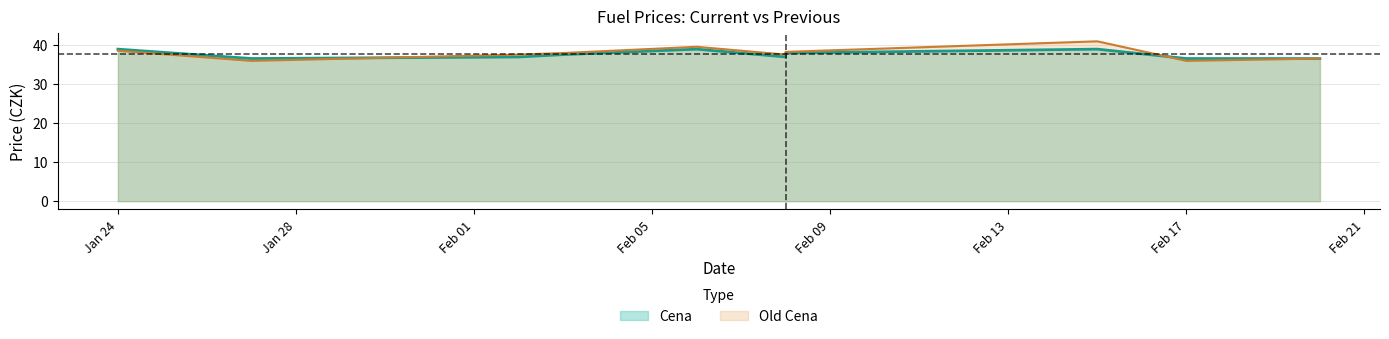

Between 2023-01-24 and 2023-02-03, which series saw the biggest shift?

Cena